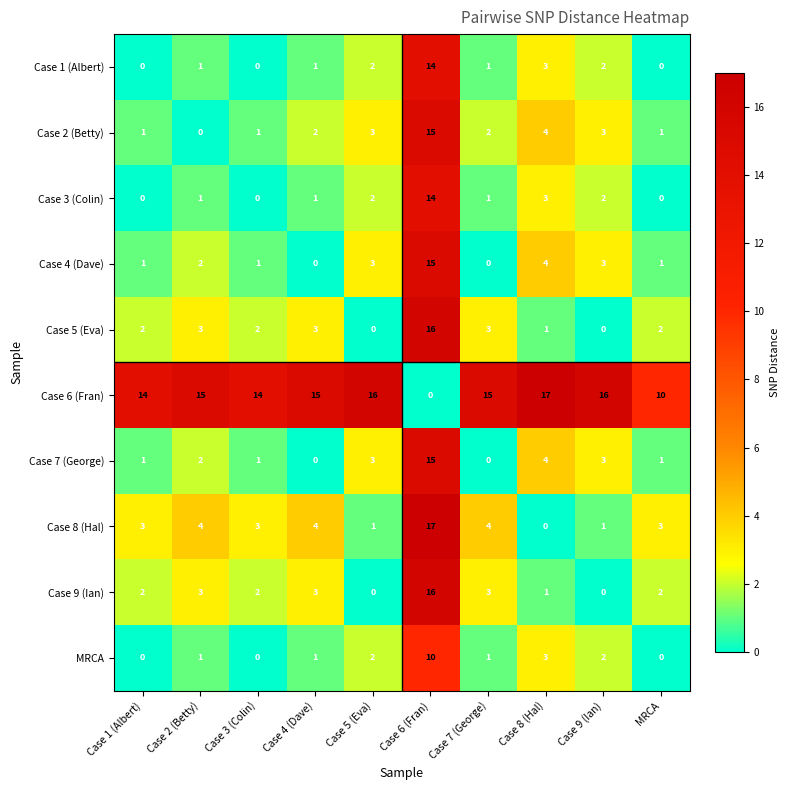

How many data points does each series have?

10